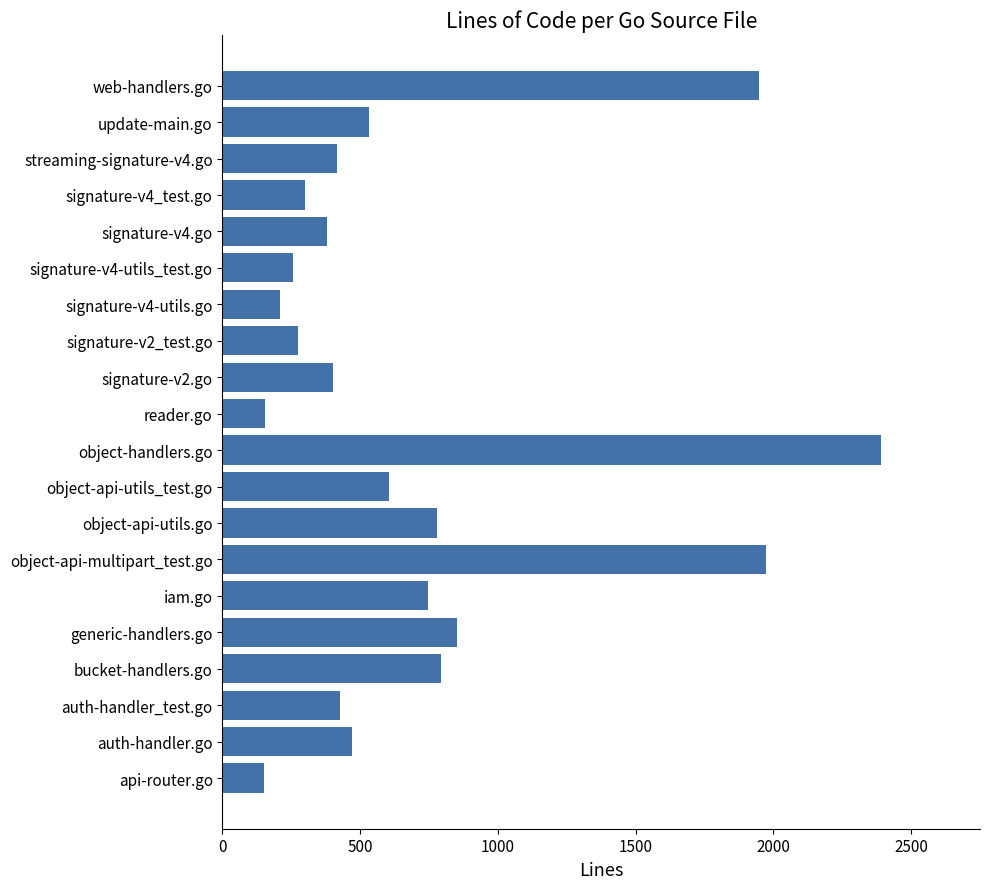

What is the maximum value shown in the chart?

2392